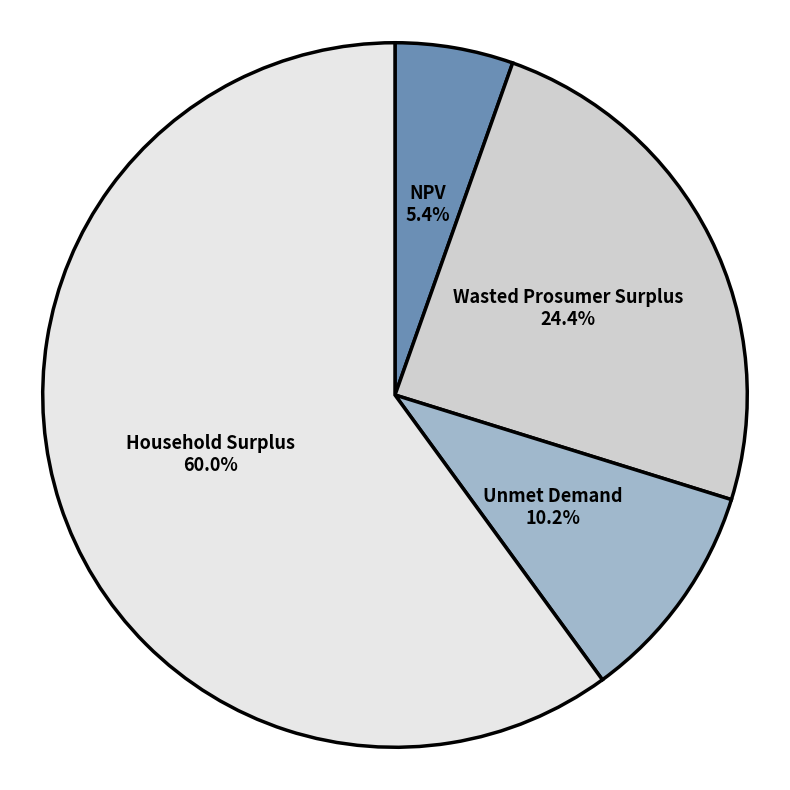

Which slice is the largest?

Household Surplus